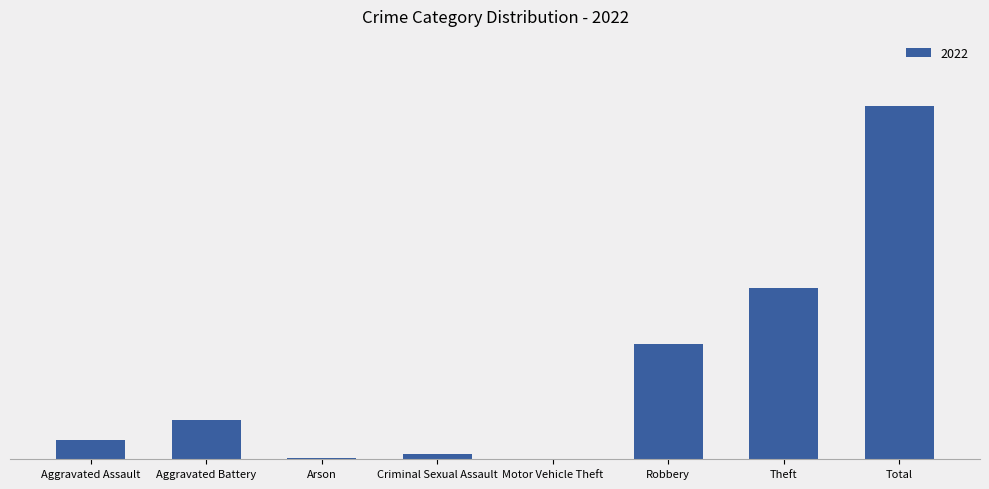

Which has a higher value, Arson or Aggravated Assault?

Aggravated Assault